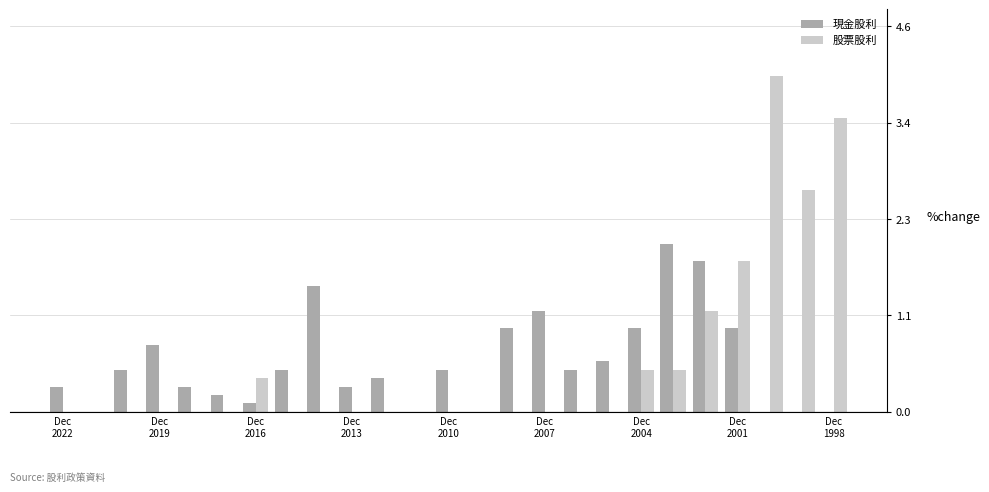

What are all the series names shown in the legend?

現金股利, 股票股利